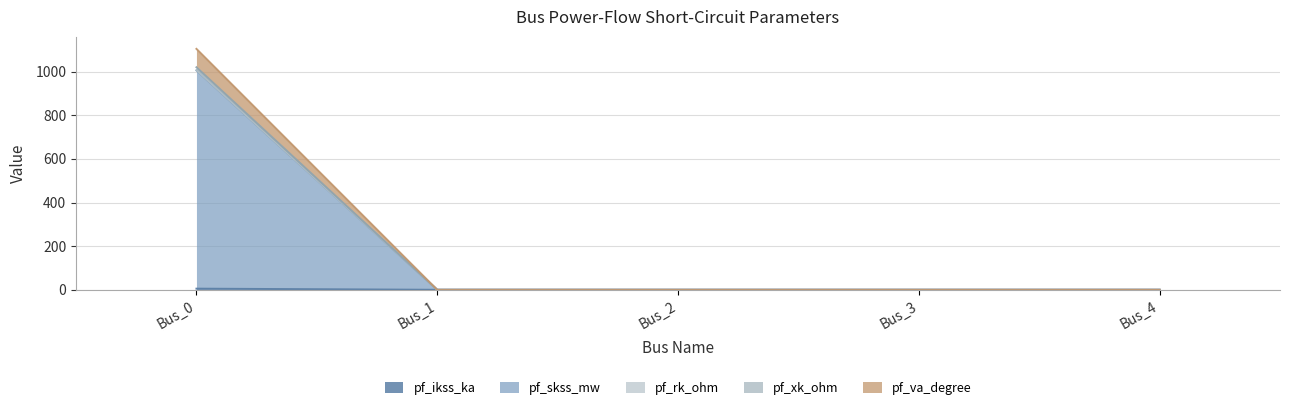

True or false: pf_va_degree and pf_xk_ohm intersect in this chart.

False